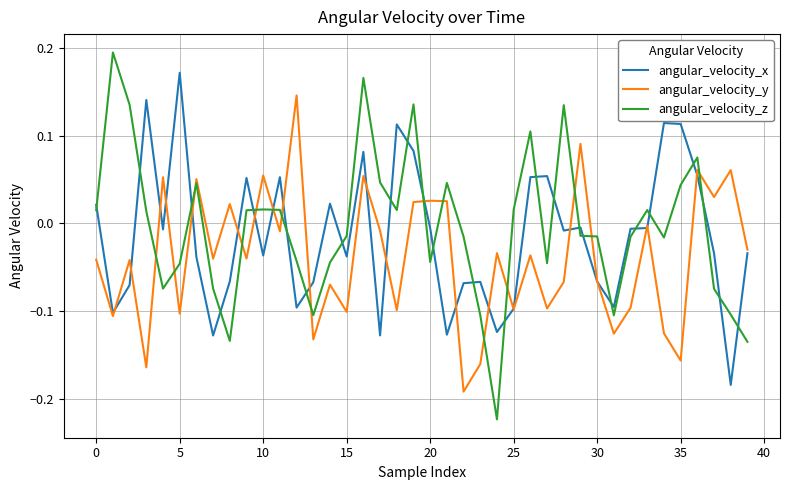

True or false: angular_velocity_z and angular_velocity_y intersect in this chart.

True